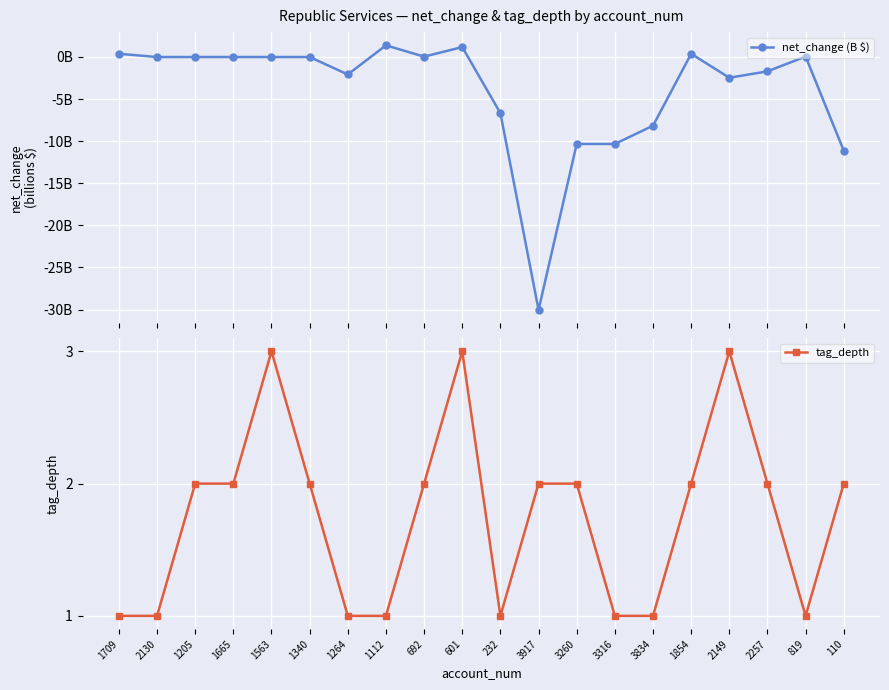

What position from the right is 1854?

5